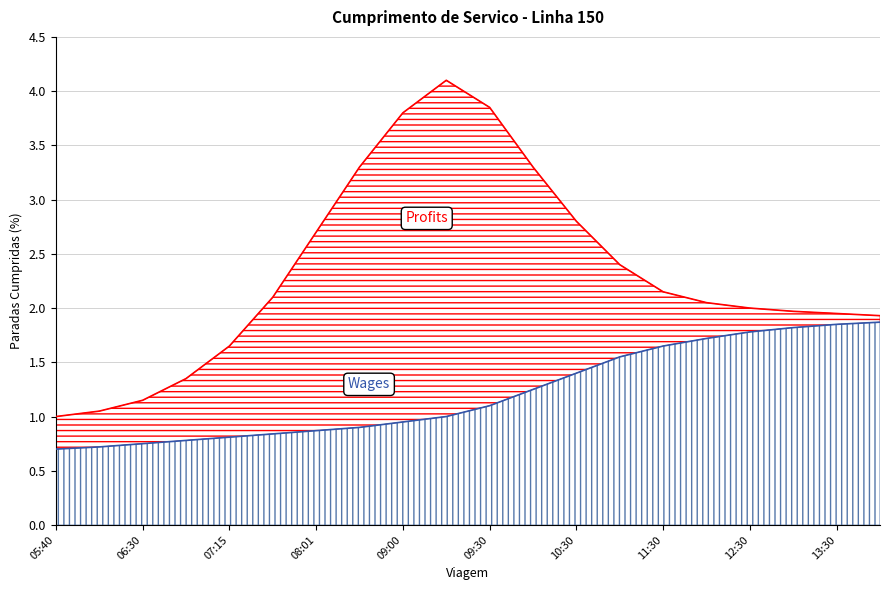

What is the sum of all Wages values?

24.3